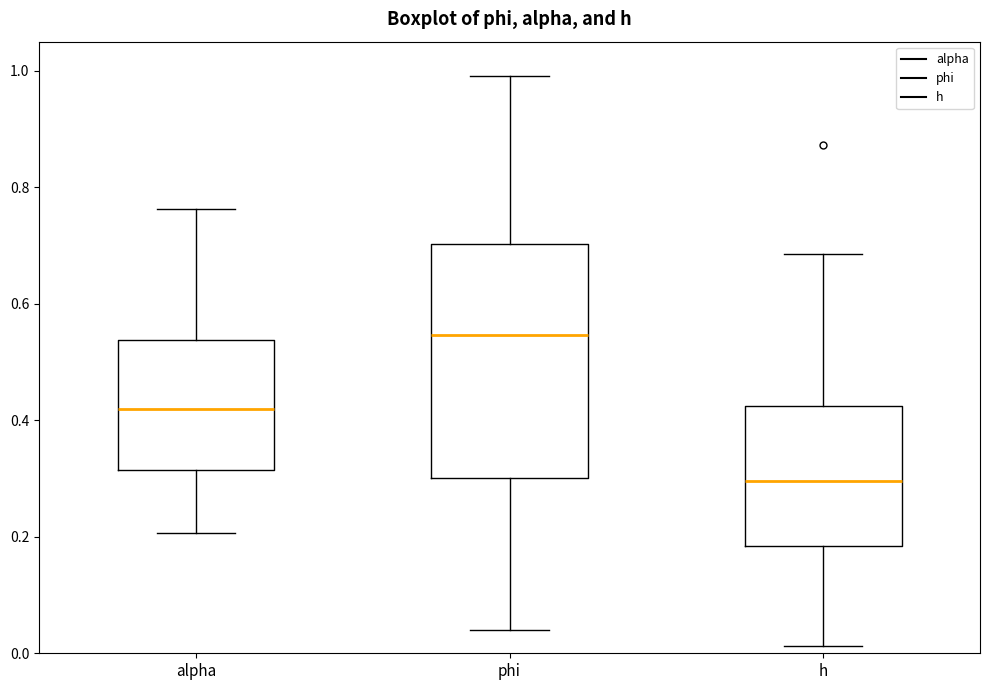

Which box's median line is the lowest?

h